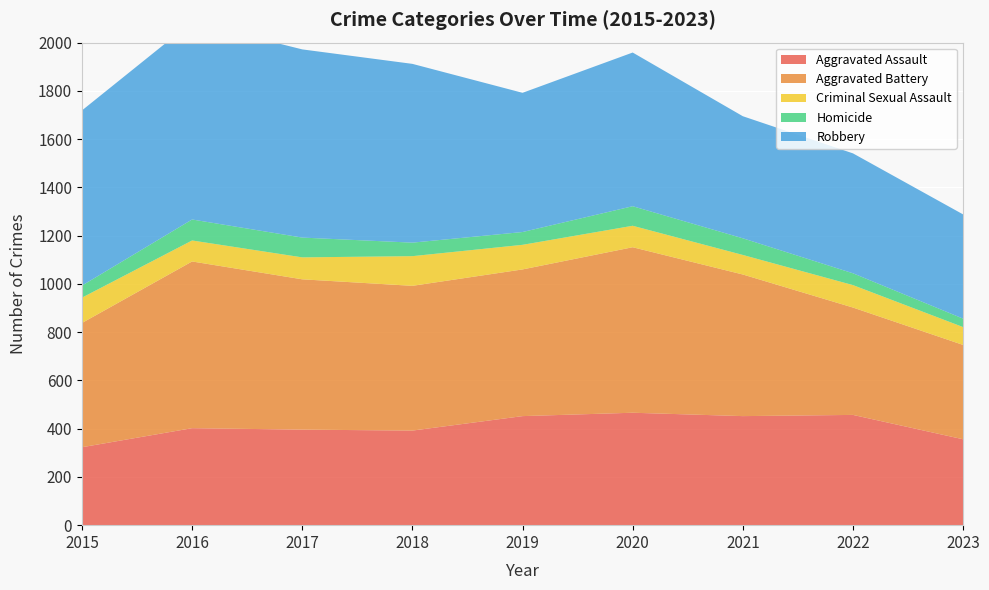

Reading left to right, list all the values displayed in this chart.

Aggravated Assault: 2015=323	2016=402	2017=396	2018=392	2019=452	2020=466	2021=452	2022=457	2023=356
Aggravated Battery: 2015=515	2016=691	2017=623	2018=600	2019=608	2020=686	2021=587	2022=445	2023=391
Criminal Sexual Assault: 2015=105	2016=87	2017=91	2018=123	2019=102	2020=89	2021=81	2022=93	2023=74
Homicide: 2015=50	2016=87	2017=82	2018=56	2019=53	2020=81	2021=69	2022=49	2023=35
Robbery: 2015=726	2016=819	2017=780	2018=741	2019=577	2020=637	2021=506	2022=497	2023=432